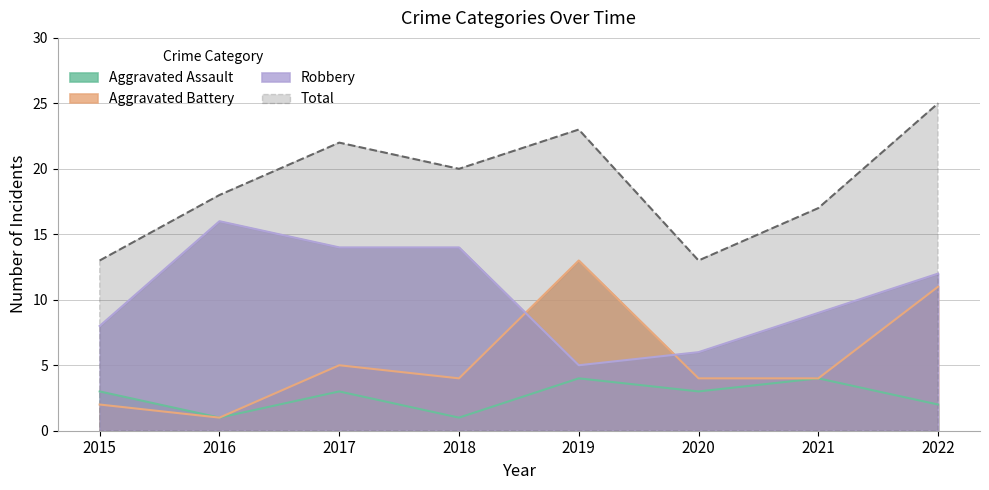

List the series in order of their peak value, lowest first.

Aggravated Assault, Aggravated Battery, Robbery, Total